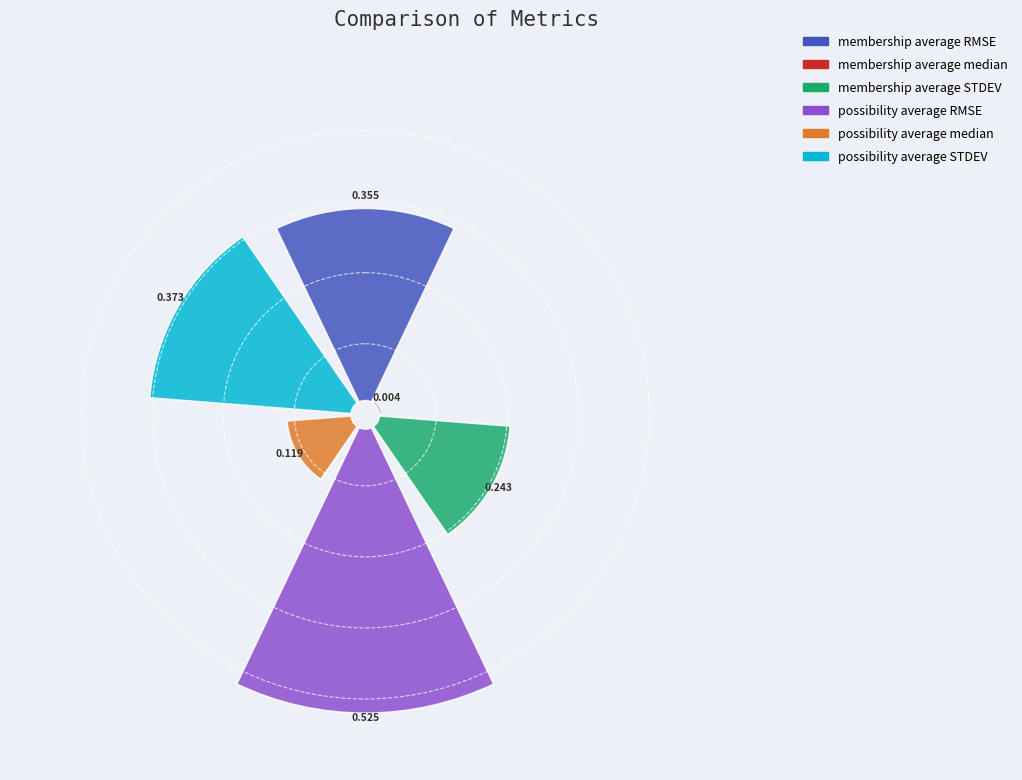

How many slices are in this pie chart?

6